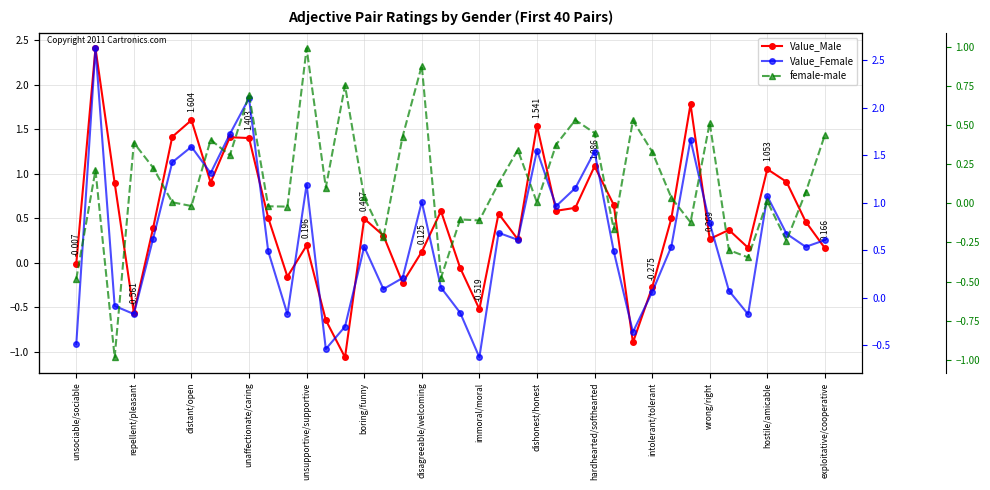

What is the label of the 20th point from the left?

19